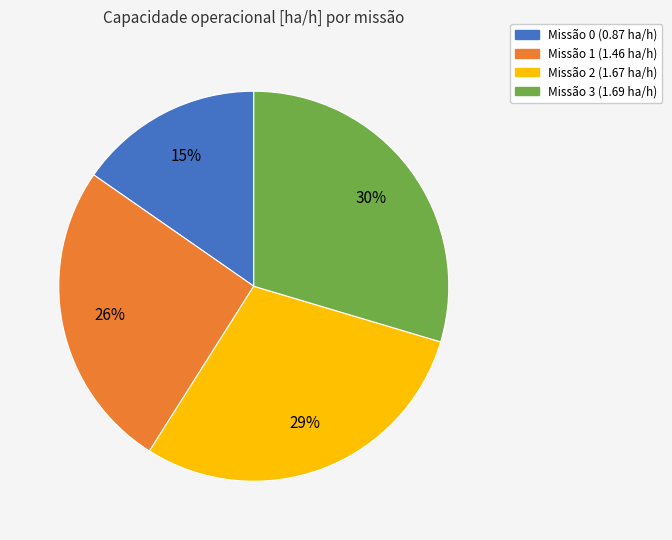

To the nearest percent, what portion does Missão 1 (1.46 ha/h) represent?

26%